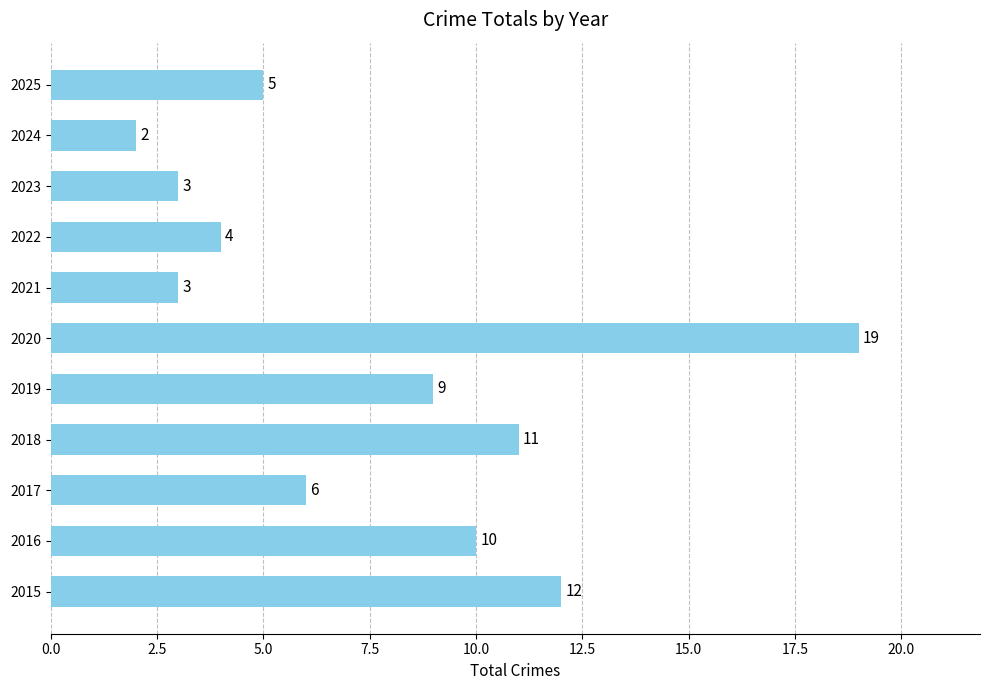

The value at 2015 is 12. True or false?

True